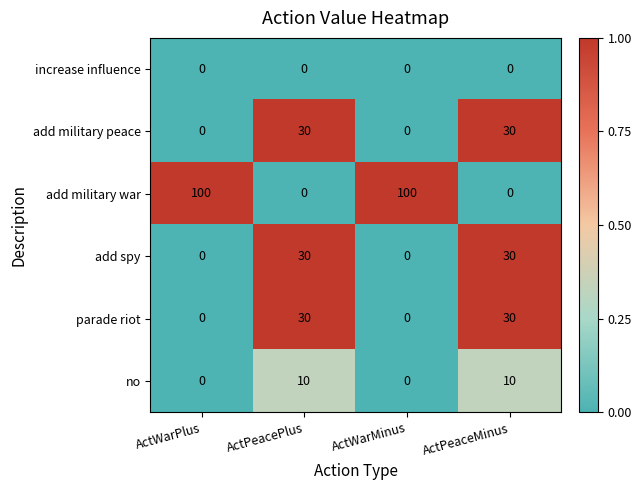

Reading left to right, extract all data points from this chart.

increase influence: 0	0	0	0
add military peace: 0	30	0	30
add military war: 100	0	100	0
add spy: 0	30	0	30
parade riot: 0	30	0	30
no: 0	10	0	10